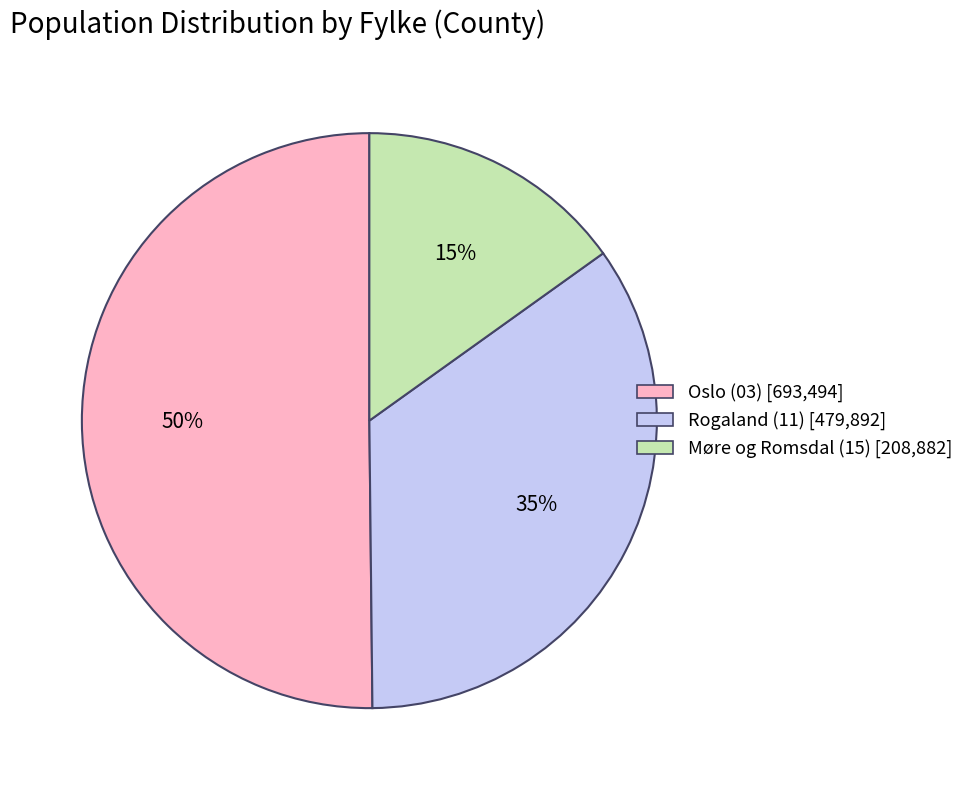

Is the sum of Rogaland (11) [479,892] and Oslo (03) [693,494] greater than half?

Yes